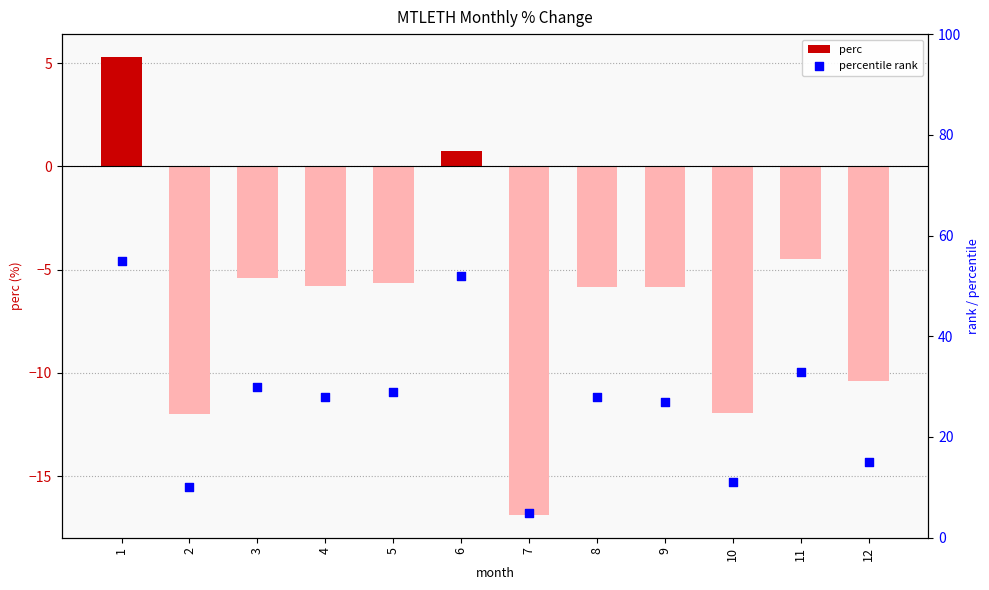

At which category is the sum across all series the highest?

1